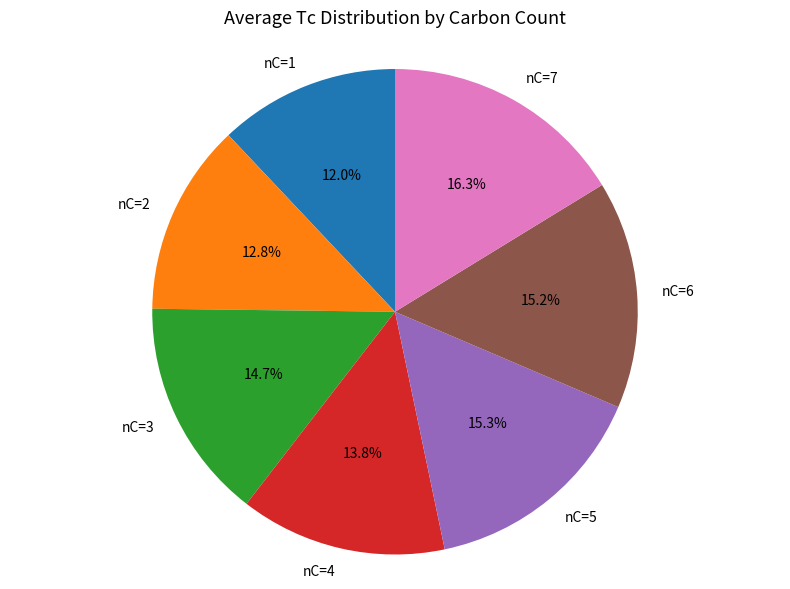

What is the smallest slice in the pie chart?

nC=1